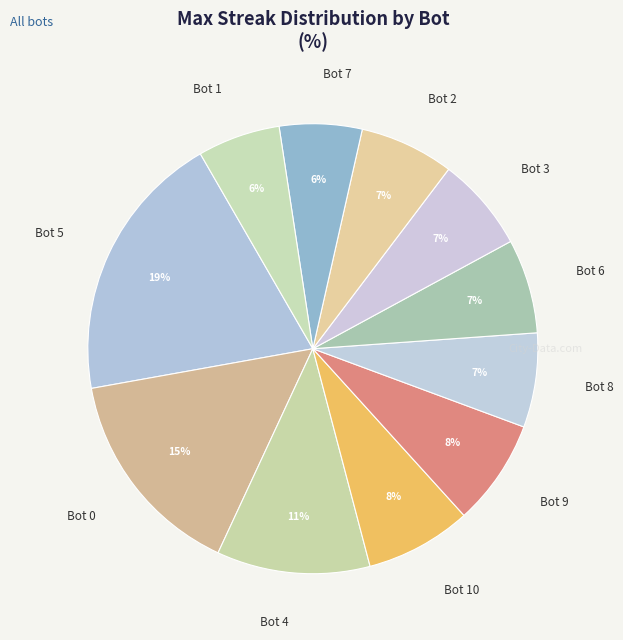

What percentage is the Bot 6 slice, to the nearest percent?

7%